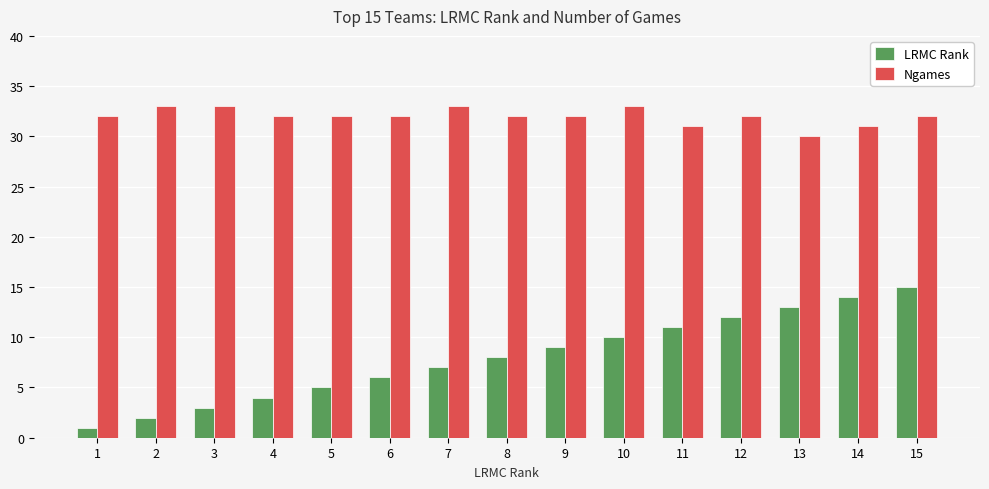

What is the value of the Ngames bar at the 2nd from the left?

33